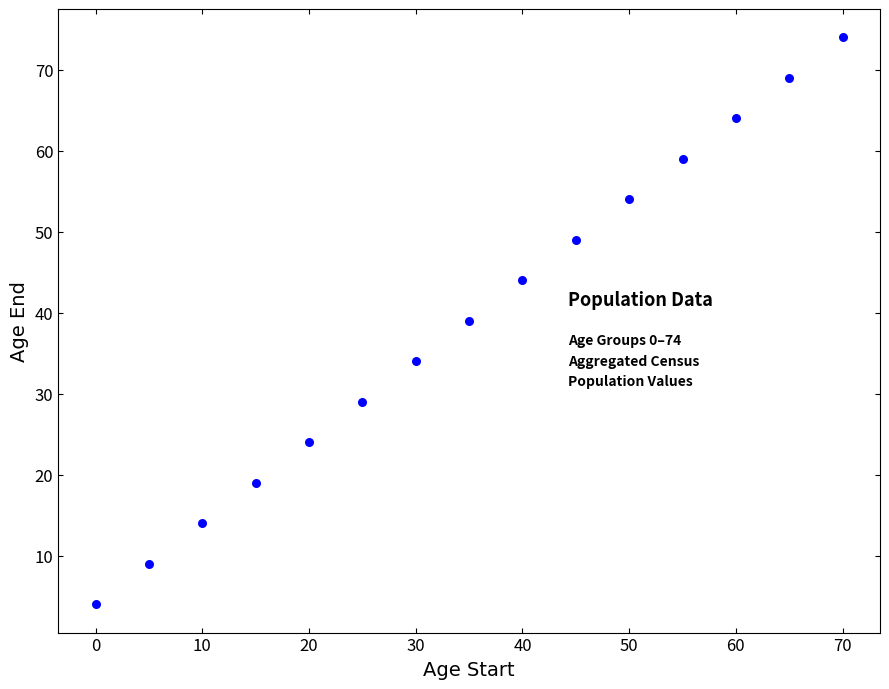

What is the range of X values (max minus min)?

70